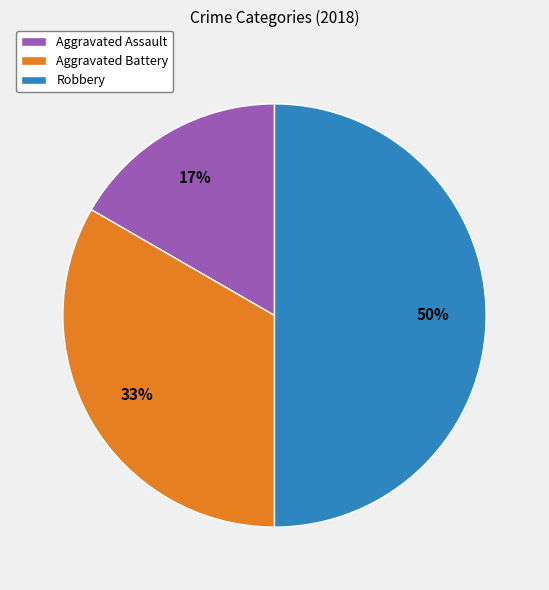

The Robbery slice represents 37% of the pie. True or false?

False